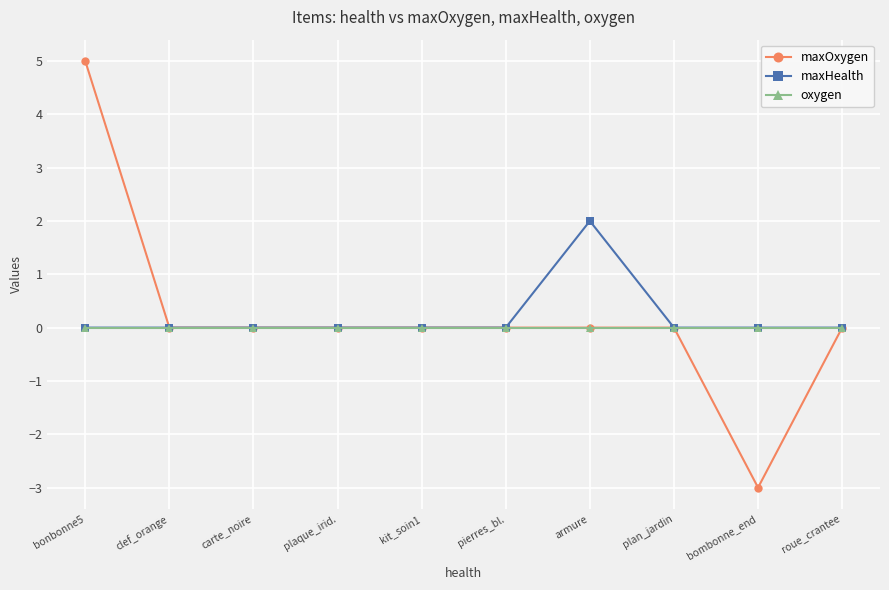

At which category does the chart reach its peak across all series?

bonbonne5